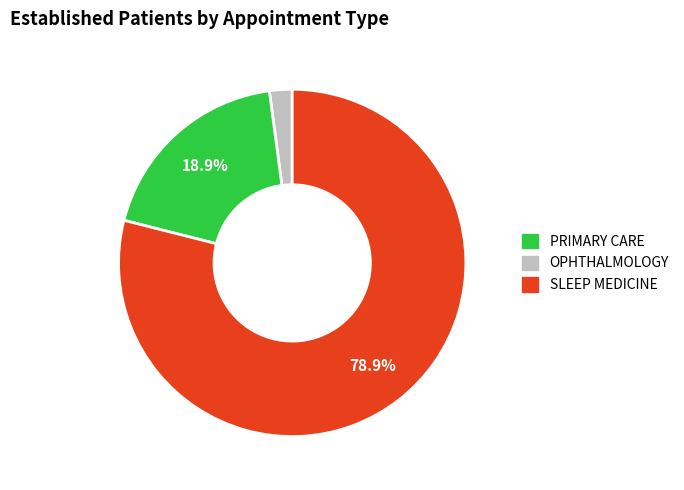

Does any single category account for the majority?

Yes